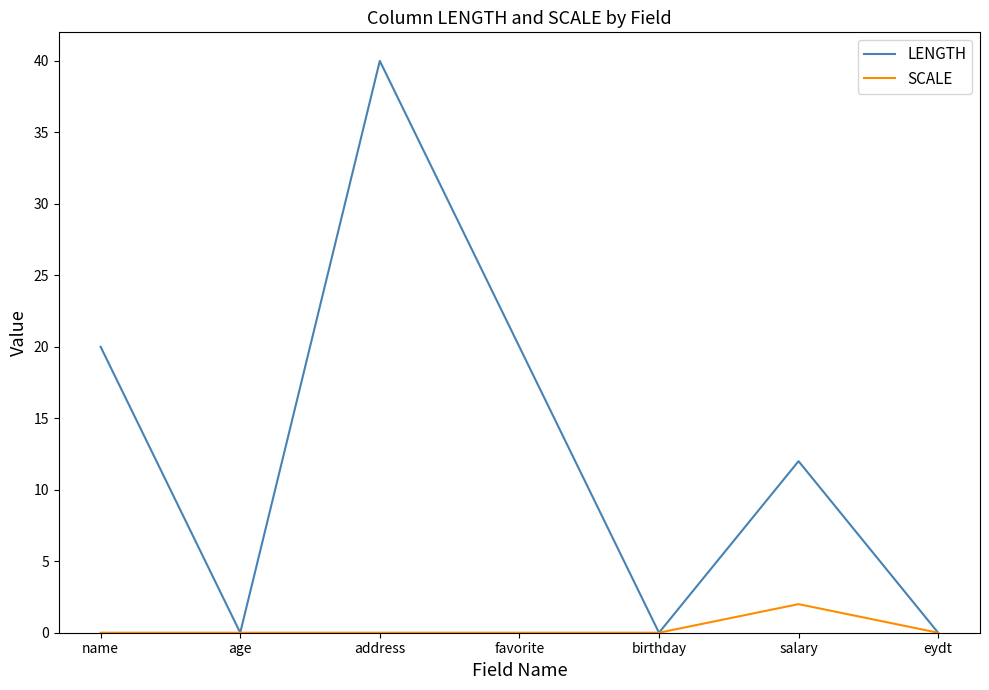

What position from the right is name?

7